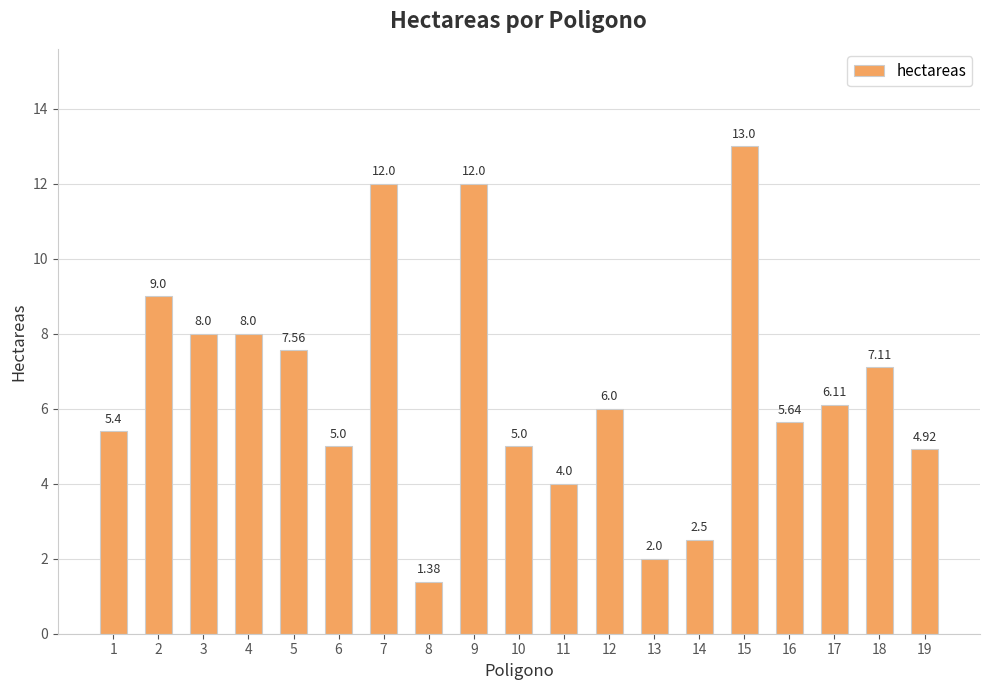

How many bars are there in total?

19